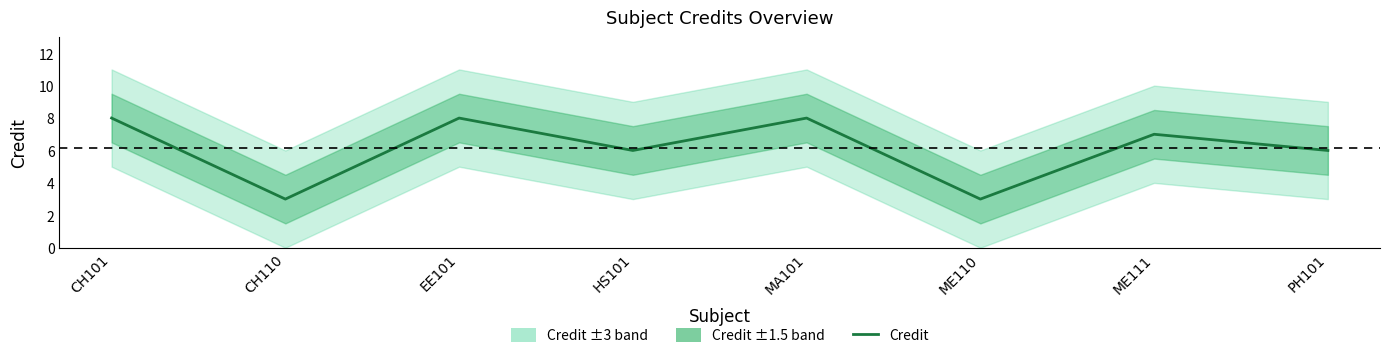

How many interior local valleys (lower than both neighbors) does the data have?

3